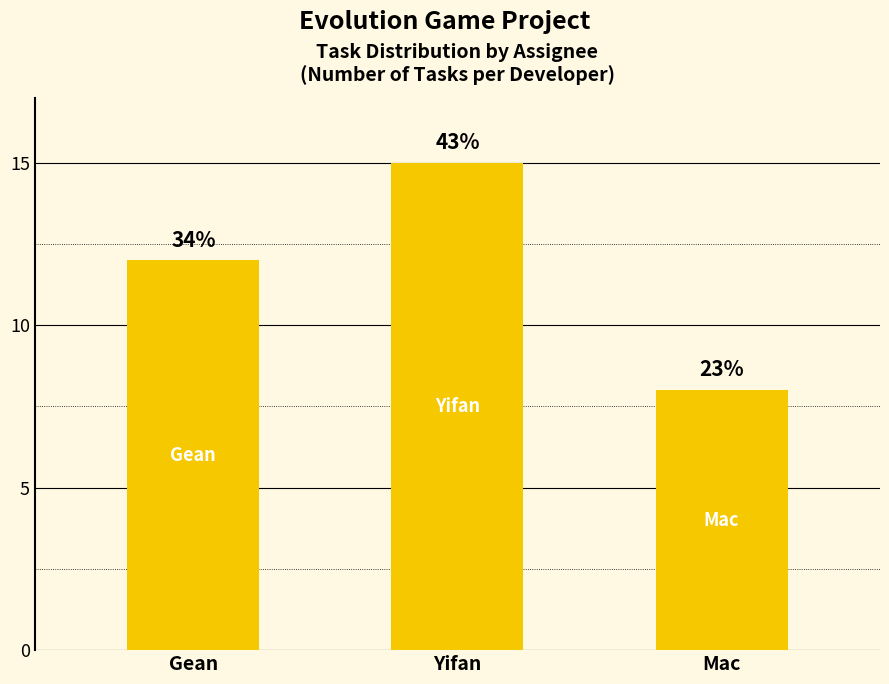

What is the value of the 2nd bar from the left?

15